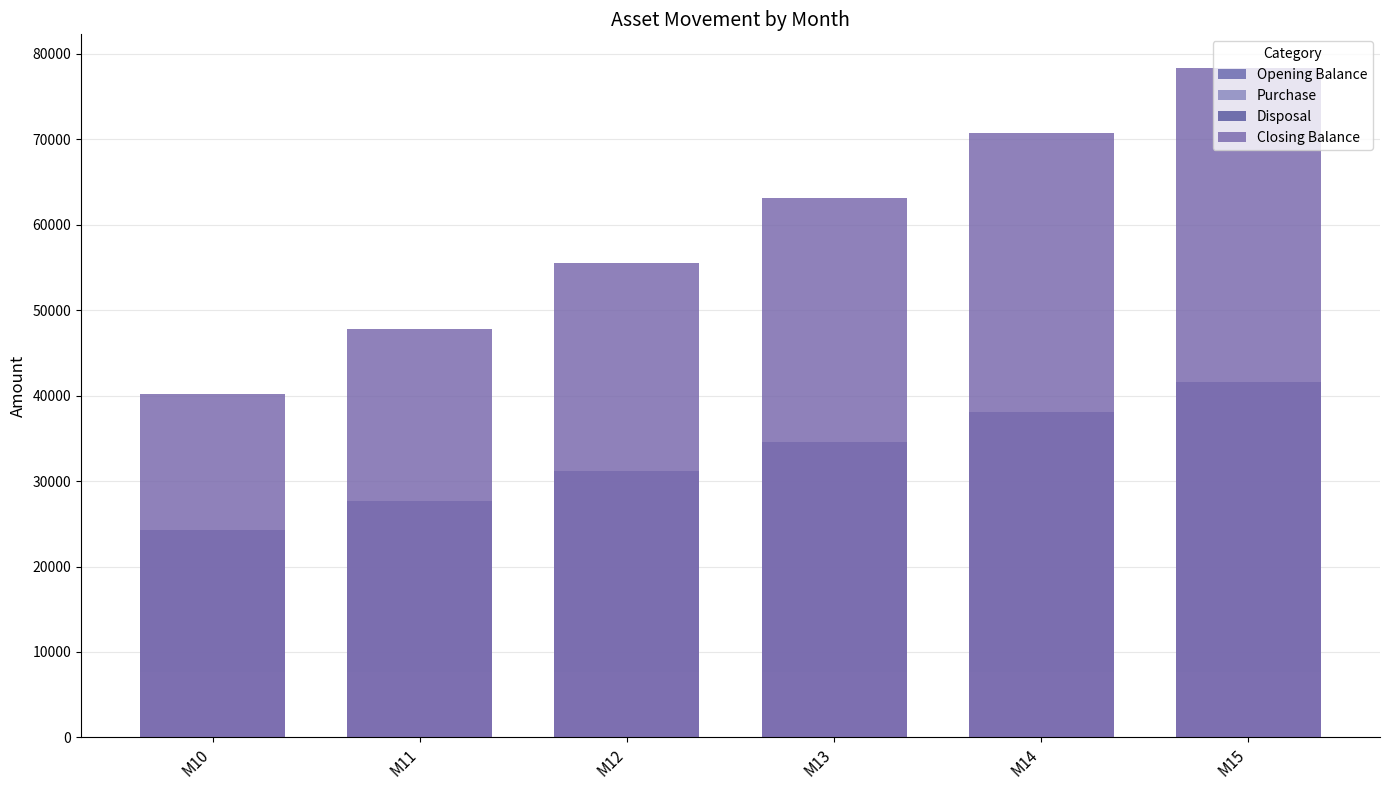

Does the chart contain any negative values?

No